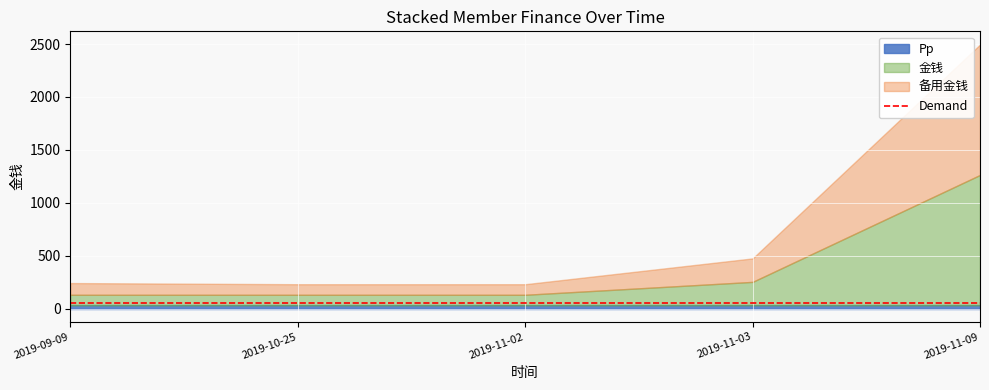

True or false: 金钱 has more than 1 points higher than both neighbors.

False